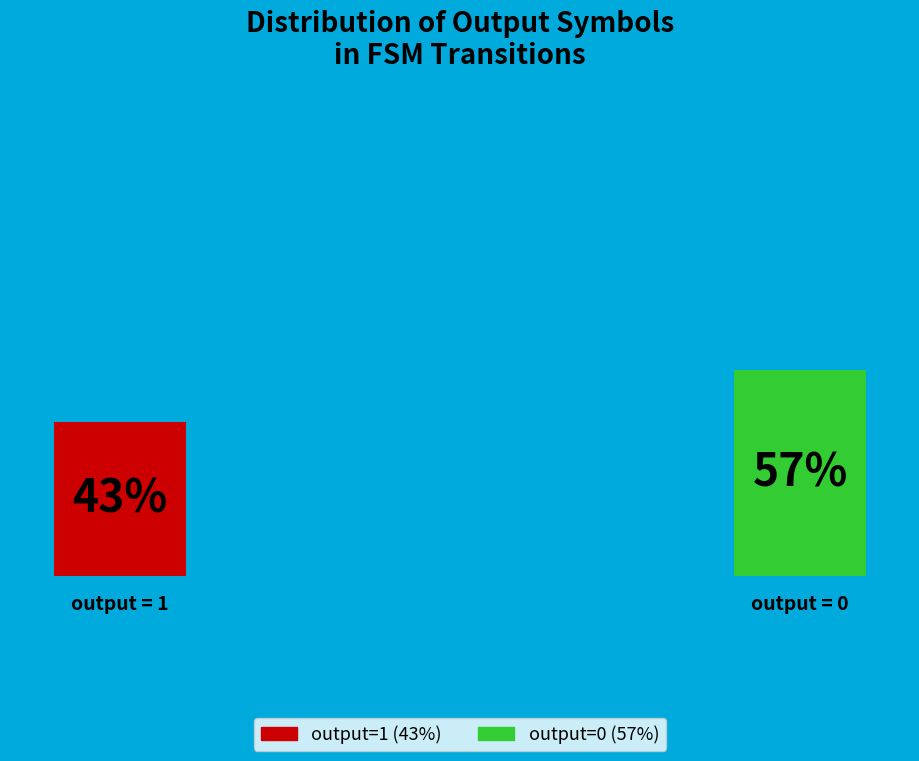

True or false: 8 accounts for 0% of the total.

True